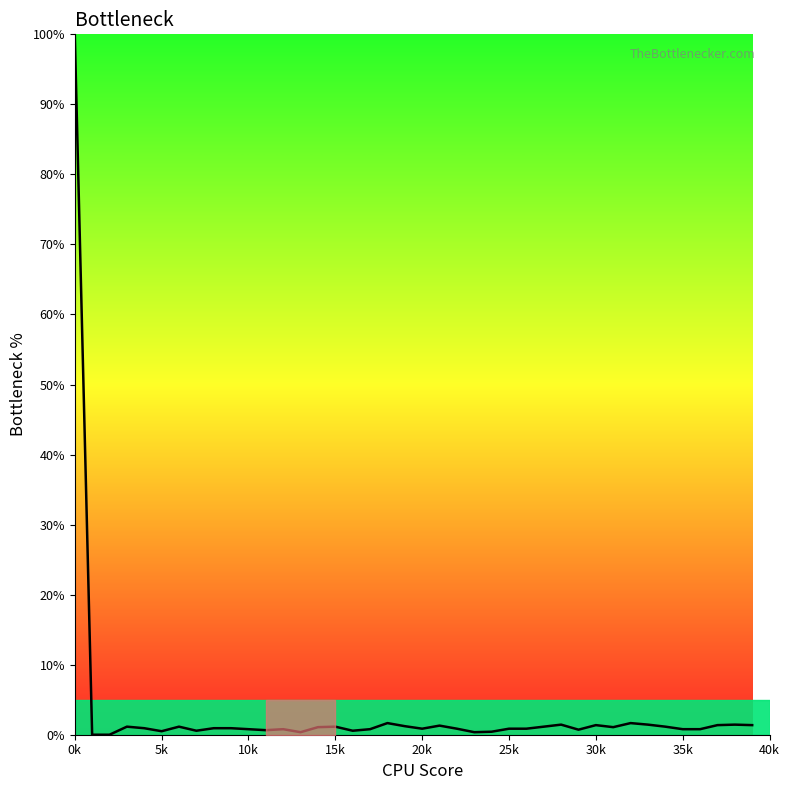

What is the maximum value shown in the chart?

100.0